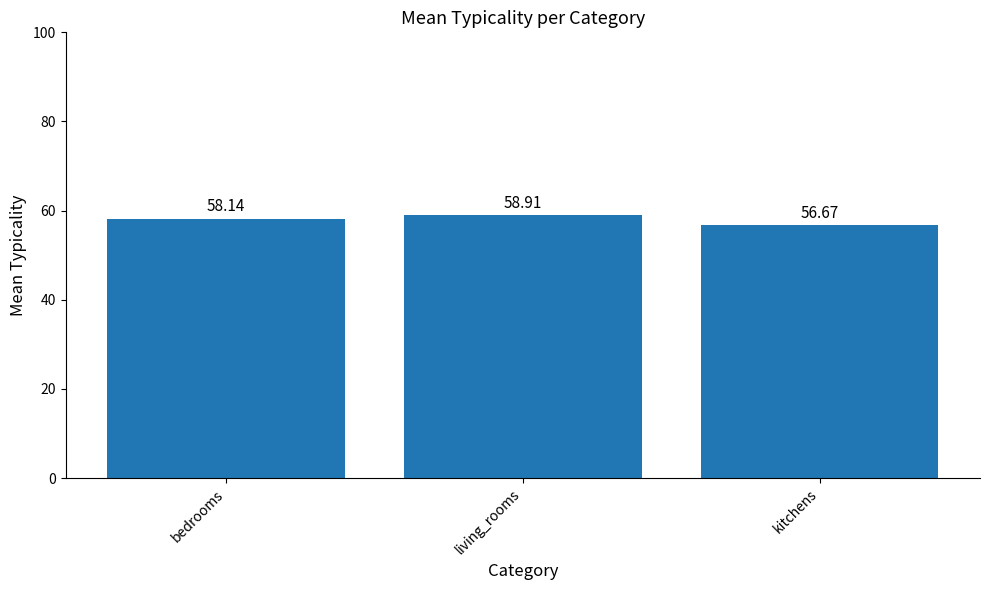

Count the number of categories in the chart.

3